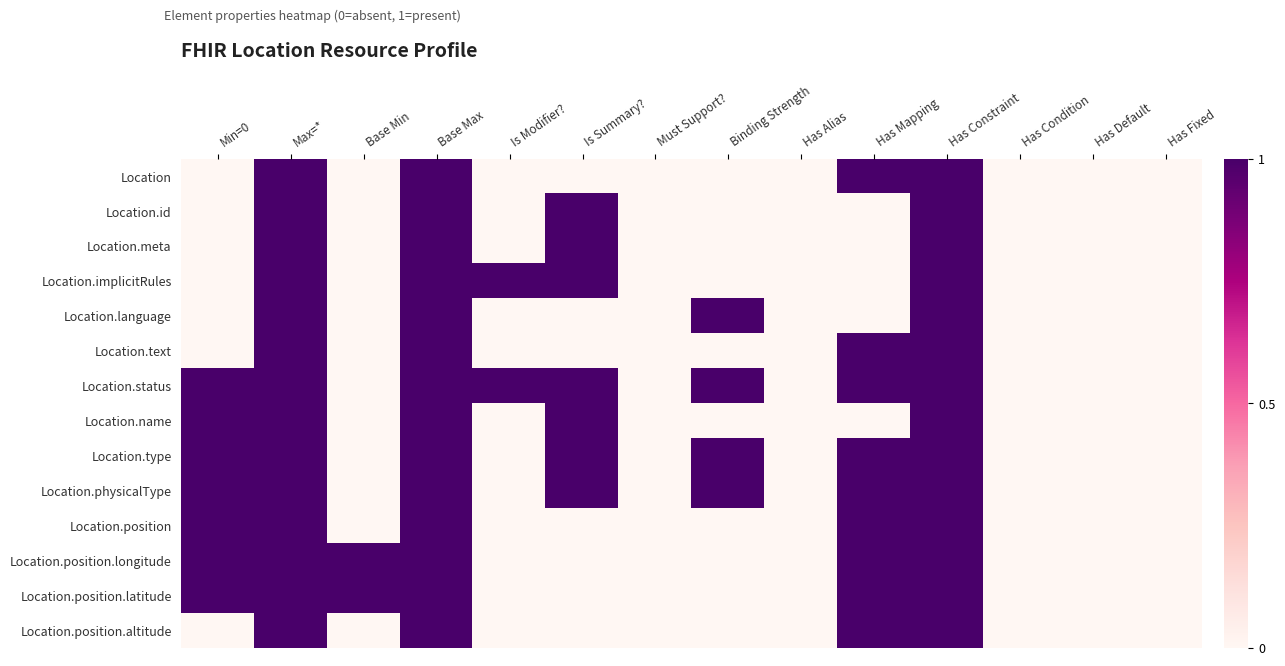

At how many categories does at least one series exceed 0?

9